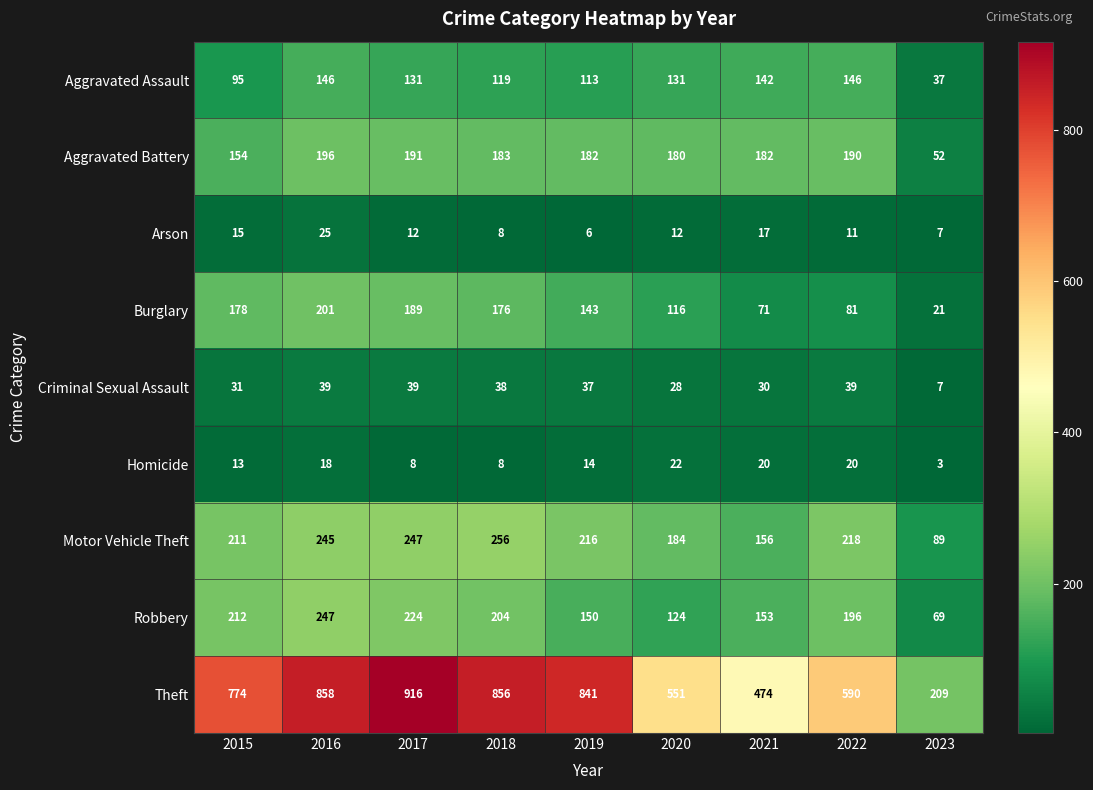

Rank the series by their maximum value, from lowest to highest.

Homicide, Arson, Criminal Sexual Assault, Aggravated Assault, Aggravated Battery, Burglary, Robbery, Motor Vehicle Theft, Theft